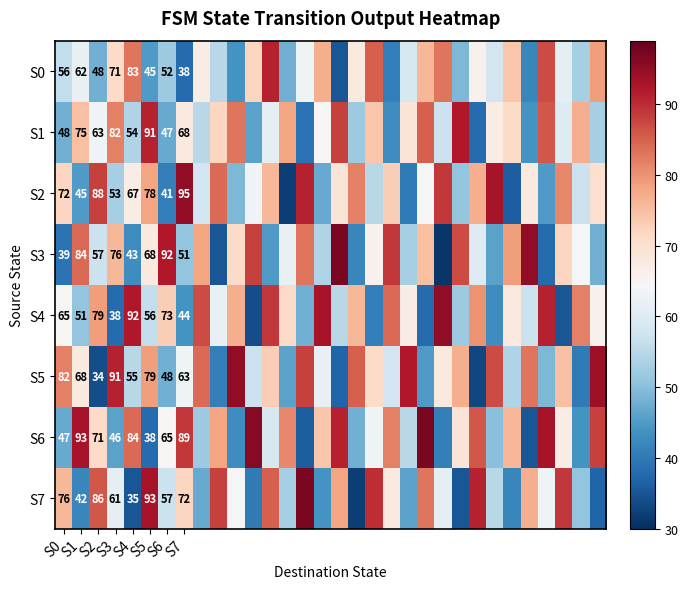

Rank the series at S3 from lowest to highest value.

S4, S6, S2, S7, S0, S3, S1, S5